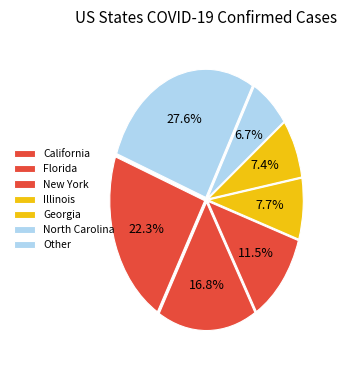

Is there a majority slice in this chart?

No